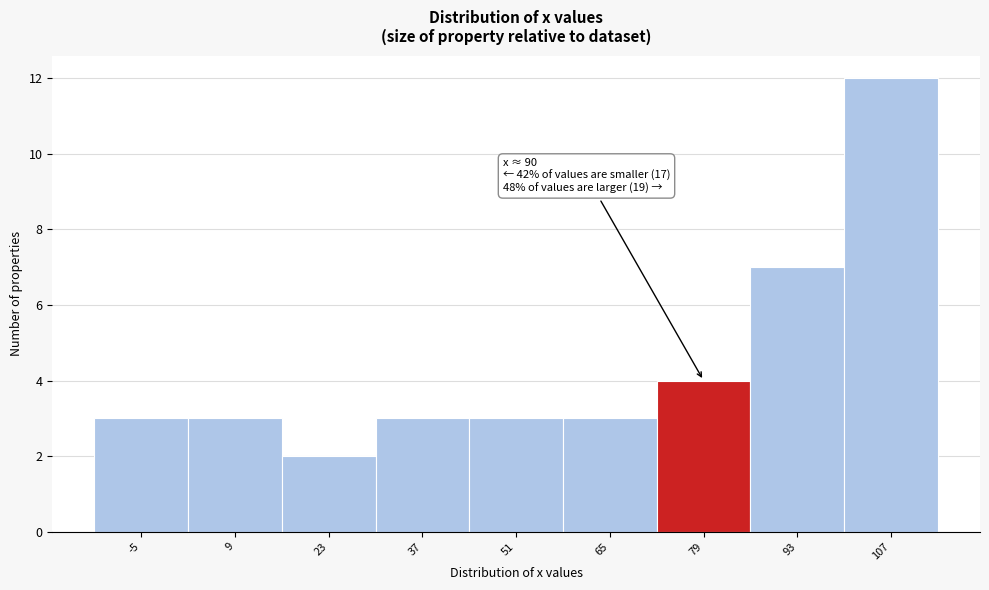

Reading right to left, what are all the values shown in this chart?

12	7	4	3	3	3	2	3	3